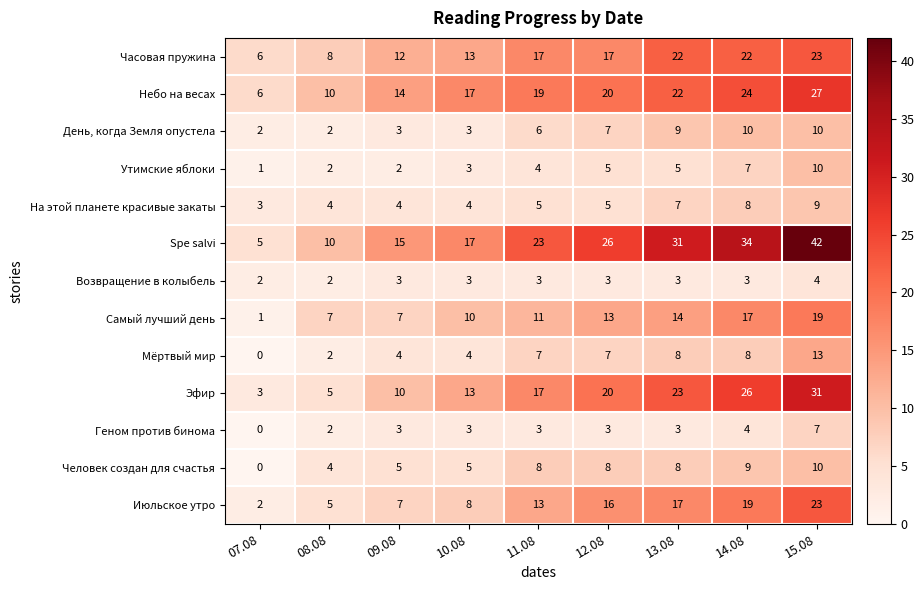

Which label corresponds to the smallest value in the chart?

07.08